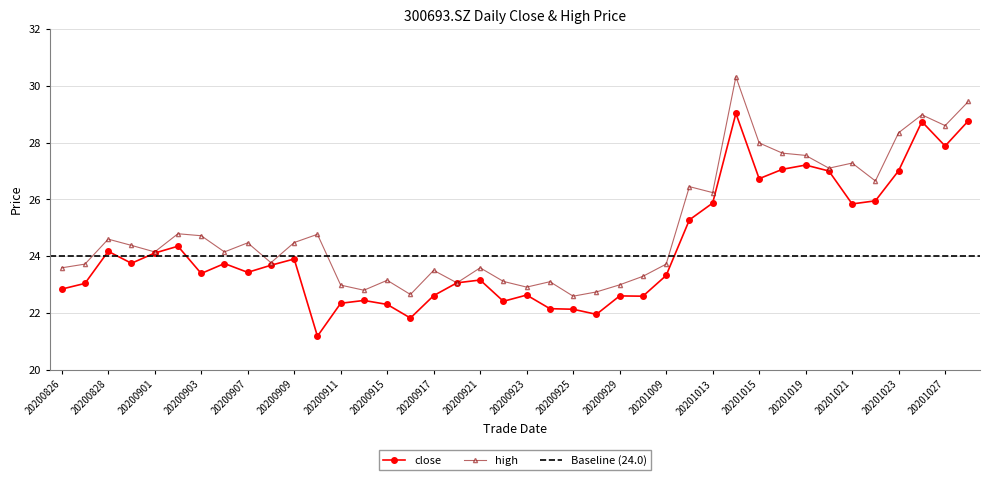

Is the value of high at 20200923 greater than the value of close at 20200928?

Yes